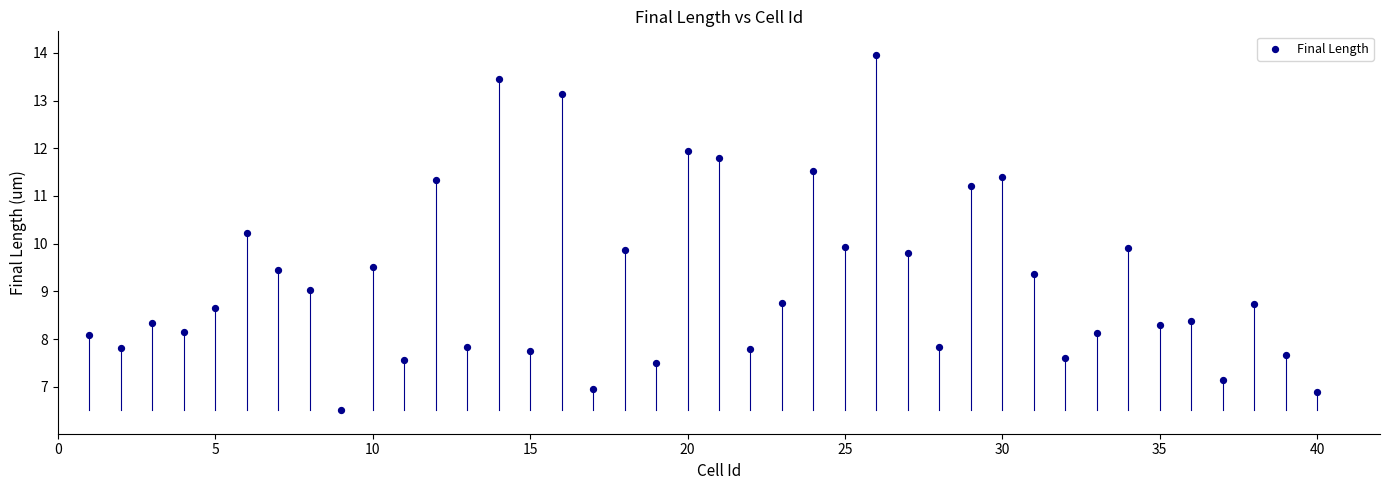

What is the range of Y values (max minus min)?

7.4